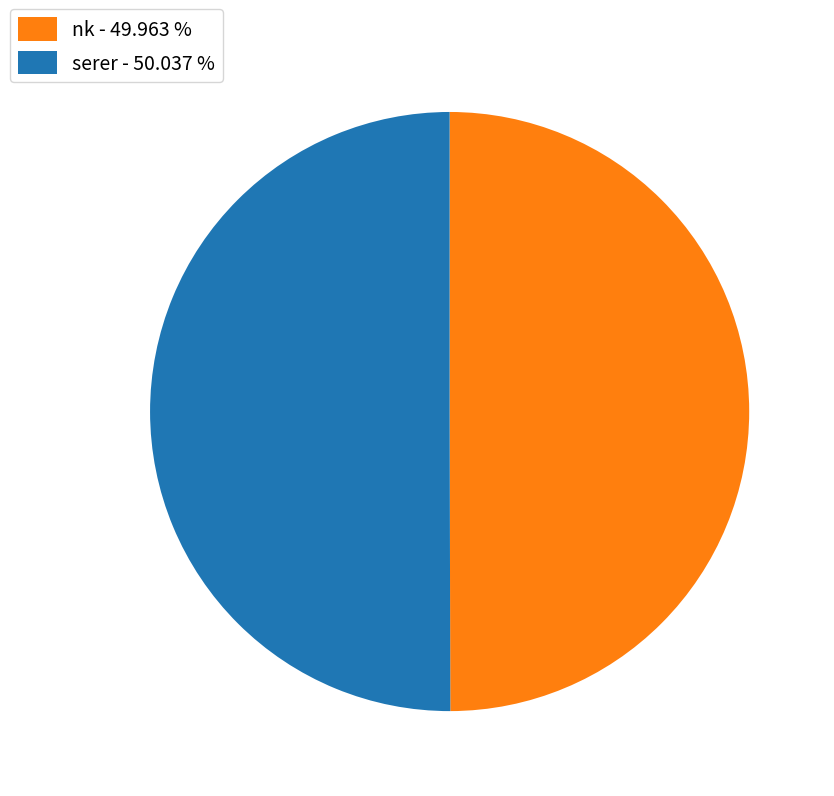

What is the ratio of the value at serer - 50.037 % to the value at nk - 49.963 %?

1.0